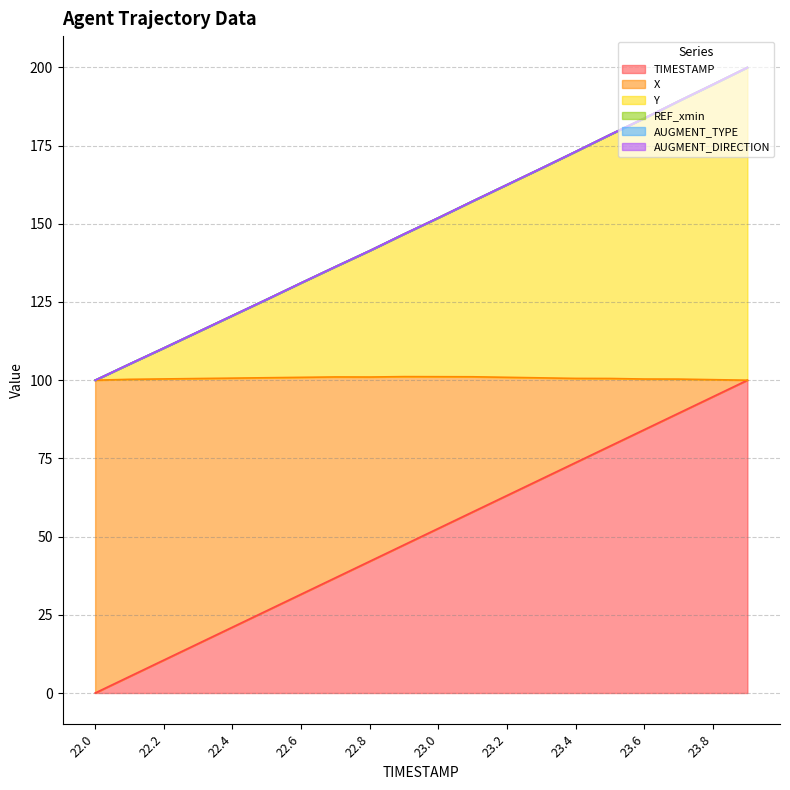

Is it true that Y equals 246.4 at 23.6?

False